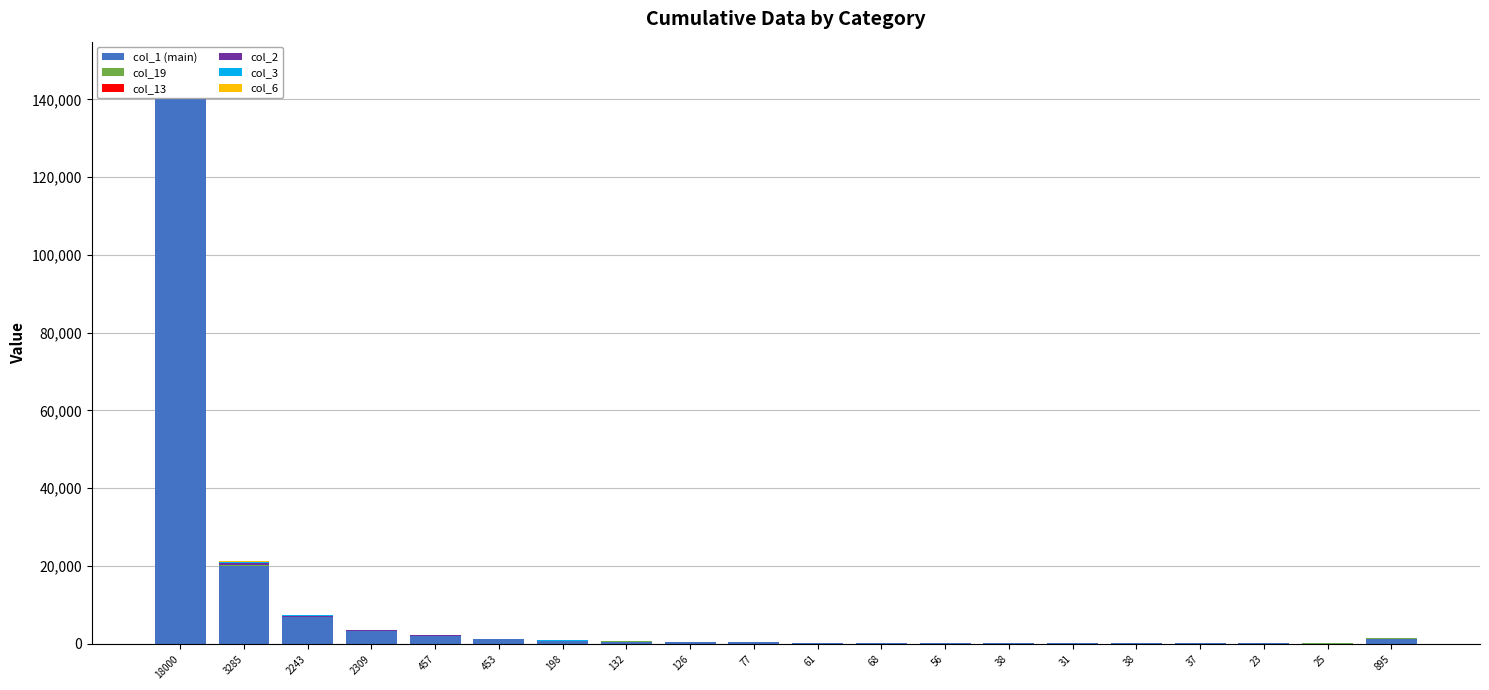

What is the label of the 12th bar from the right?

126